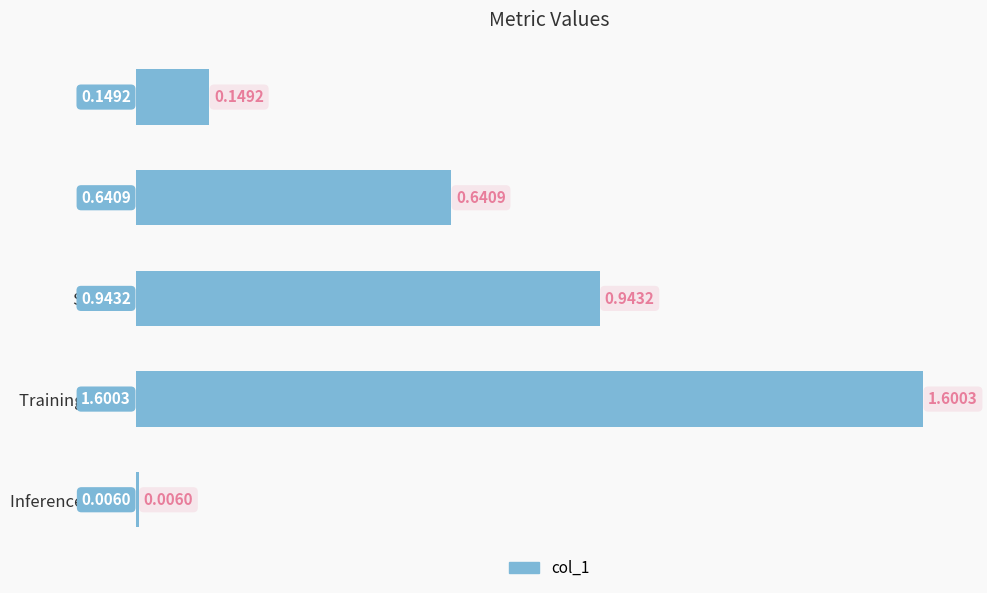

What is the average value?

0.7